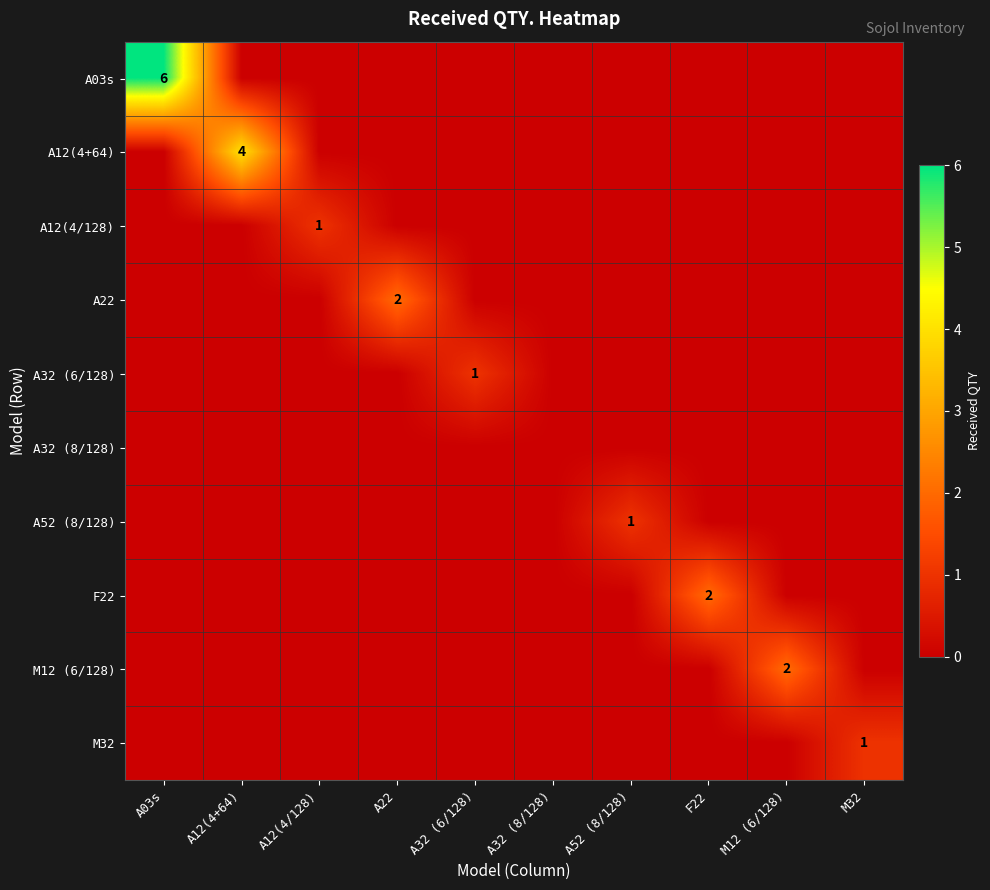

Is it true that F22 equals 0 at A22?

True